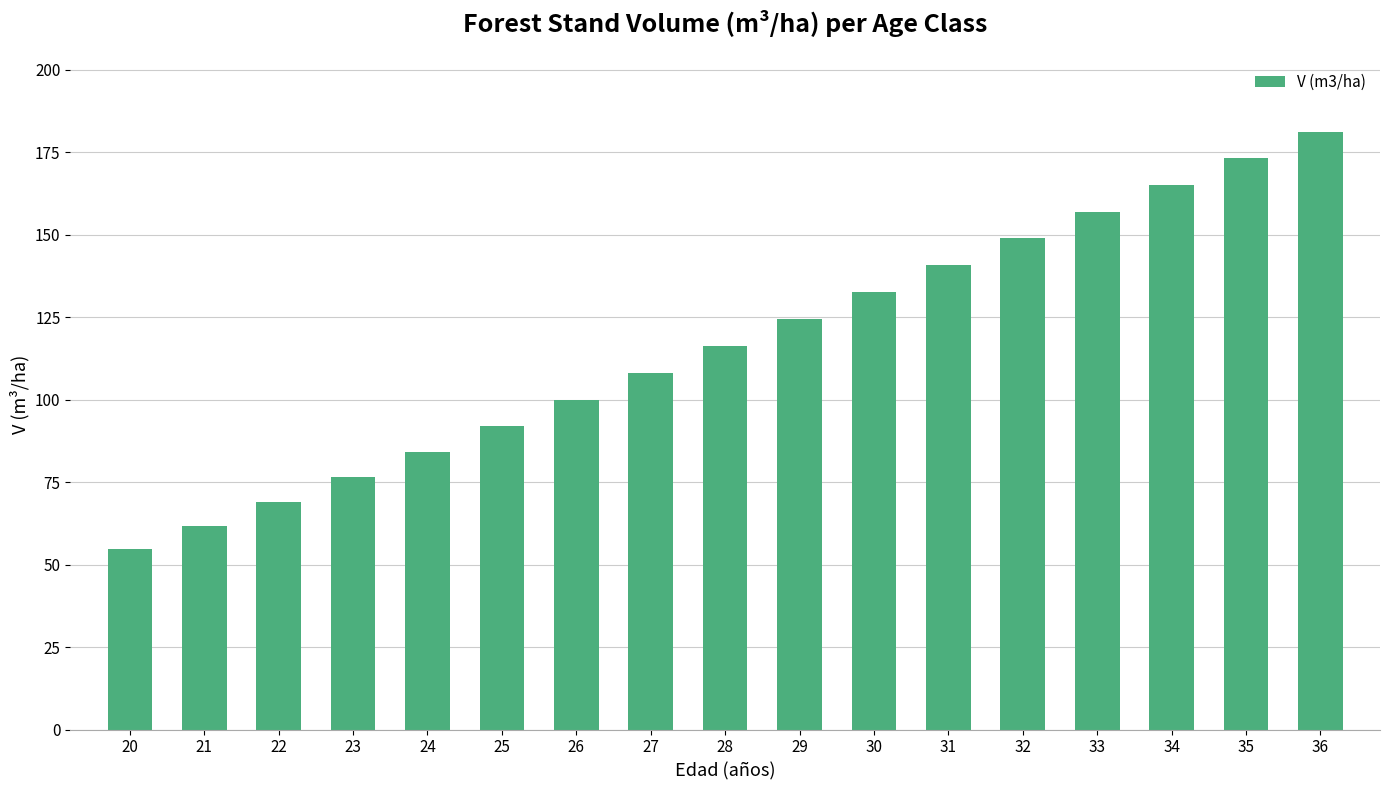

Count the number of data series in this chart.

1